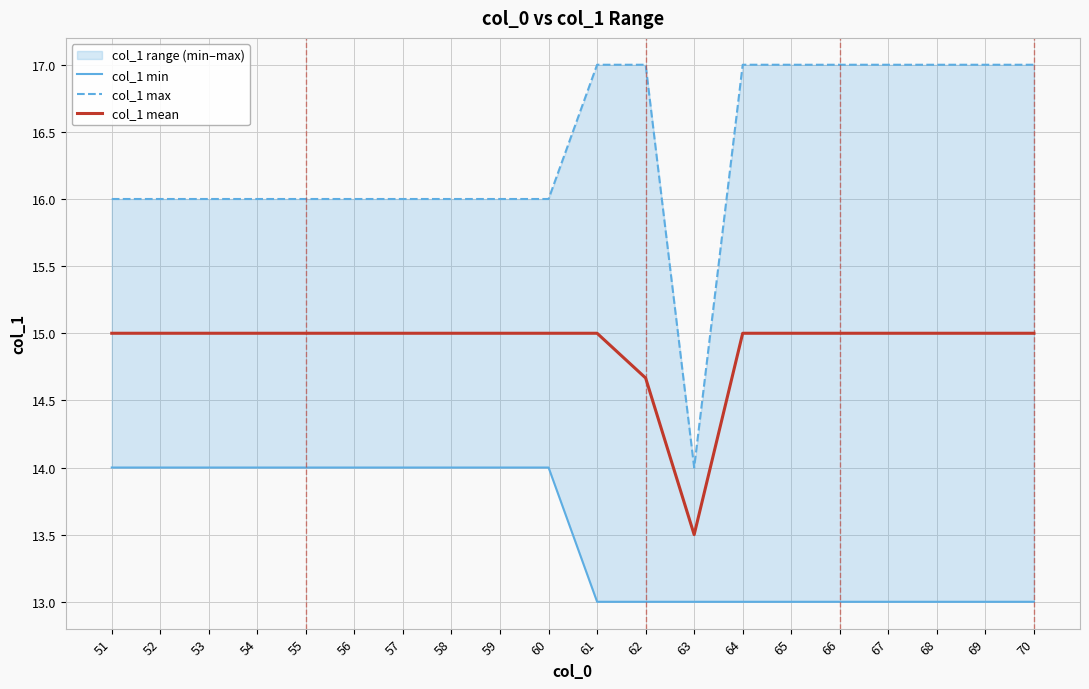

Where is the first local minimum for col_1 max?

63